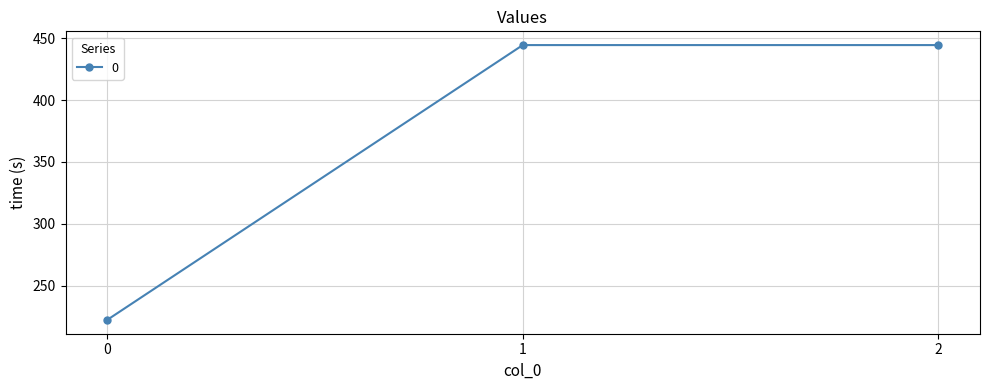

What is the value of the 1st point from the left?

222.2